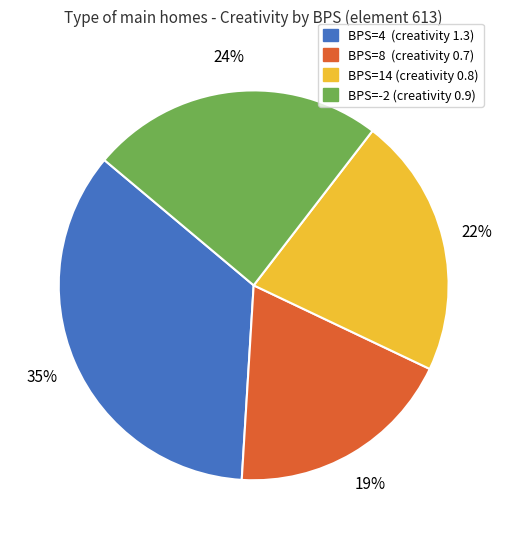

Combined, do BPS=14 (creativity 0.8) and BPS=4 (creativity 1.3) account for over 50%?

Yes